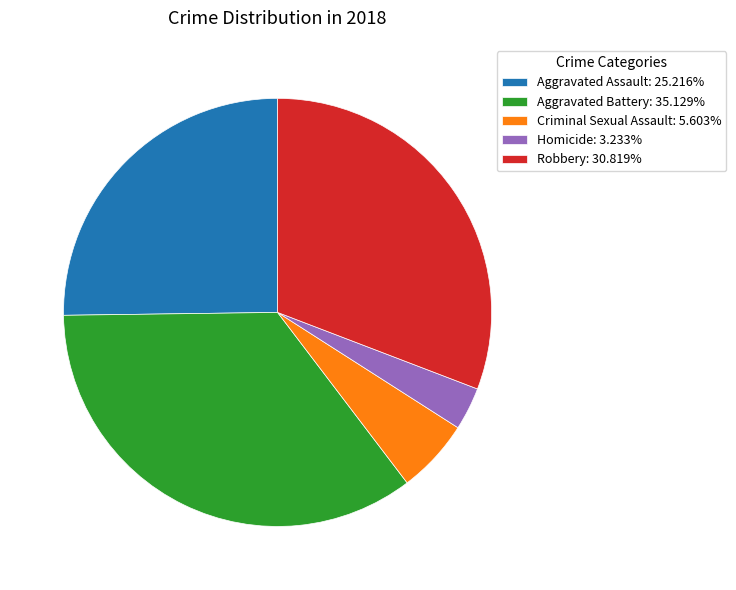

Combined, do Aggravated Battery: 35.129% and Aggravated Assault: 25.216% account for over 50%?

Yes